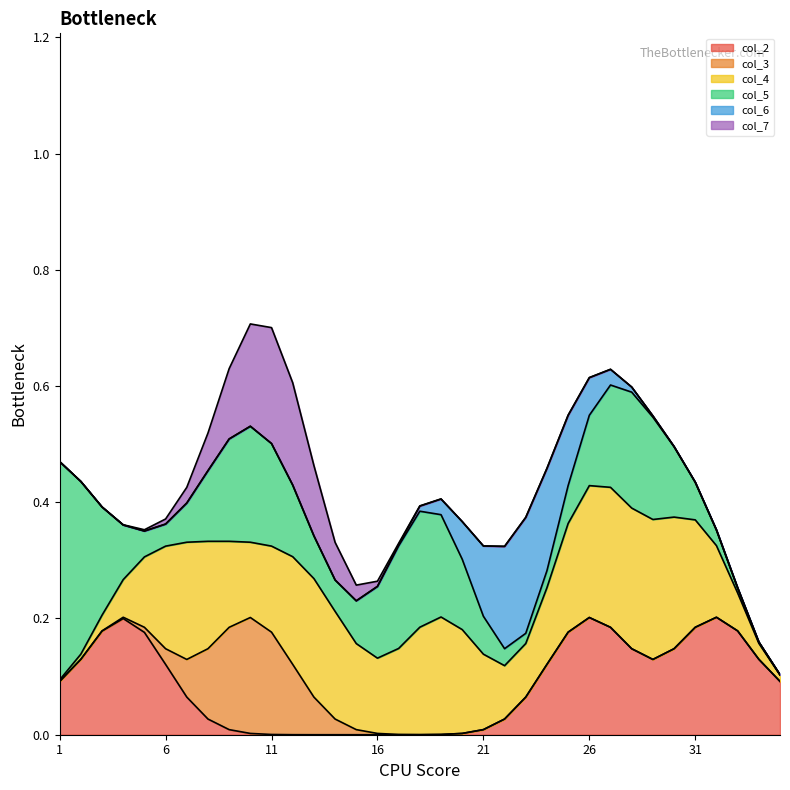

Reading left to right, extract all data points from this chart.

col_2: 1=0	2=0	3=0	4=1	5=0	6=0	7=0	8=0	9=0	10=0	11=0	12=0	13=0	14=0	15=0	16=0	17=0	18=0	19=0	20=0	21=0	22=0	23=0	24=0	25=0	26=1	27=0	28=0	29=0	30=0	31=0	32=1	33=0	34=0	35=0
col_3: 1=0	2=0	3=0	4=0	5=0	6=0	7=0	8=0	9=0	10=1	11=0	12=0	13=0	14=0	15=0	16=0	17=0	18=0	19=0	20=0	21=0	22=0	23=0	24=0	25=0	26=0	27=0	28=0	29=0	30=0	31=0	32=0	33=0	34=0	35=0
col_4: 1=0	2=0	3=0	4=0	5=0	6=0	7=1	8=0	9=0	10=0	11=0	12=0	13=1	14=0	15=0	16=0	17=0	18=0	19=1	20=0	21=0	22=0	23=0	24=0	25=0	26=1	27=0	28=0	29=0	30=1	31=0	32=0	33=0	34=0	35=0
col_5: 1=1	2=0	3=0	4=0	5=0	6=0	7=0	8=0	9=0	10=1	11=0	12=0	13=0	14=0	15=0	16=0	17=0	18=1	19=0	20=0	21=0	22=0	23=0	24=0	25=0	26=0	27=0	28=1	29=0	30=0	31=0	32=0	33=0	34=0	35=0
col_6: 1=0	2=0	3=0	4=0	5=0	6=0	7=0	8=0	9=0	10=0	11=0	12=0	13=0	14=0	15=0	16=0	17=0	18=0	19=0	20=0	21=0	22=0	23=1	24=0	25=0	26=0	27=0	28=0	29=0	30=0	31=0	32=0	33=0	34=0	35=0
col_7: 1=0	2=0	3=0	4=0	5=0	6=0	7=0	8=0	9=0	10=0	11=1	12=0	13=0	14=0	15=0	16=0	17=0	18=0	19=0	20=0	21=0	22=0	23=0	24=0	25=0	26=0	27=0	28=0	29=0	30=0	31=0	32=0	33=0	34=0	35=0